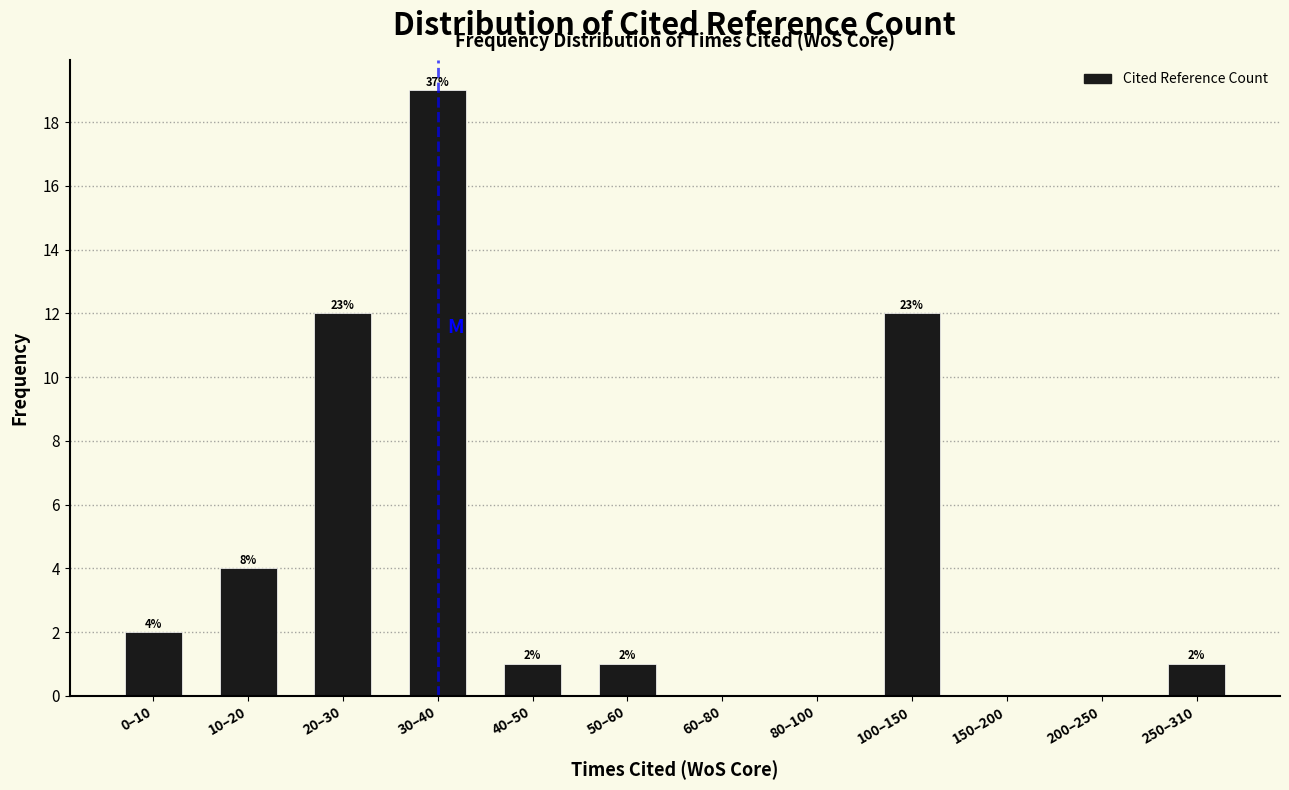

Reading left to right, transcribe all the data shown in this chart.

0–10=2	10–20=4	20–30=12	30–40=19	40–50=1	50–60=1	60–80=0	80–100=0	100–150=12	150–200=0	200–250=0	250–310=1